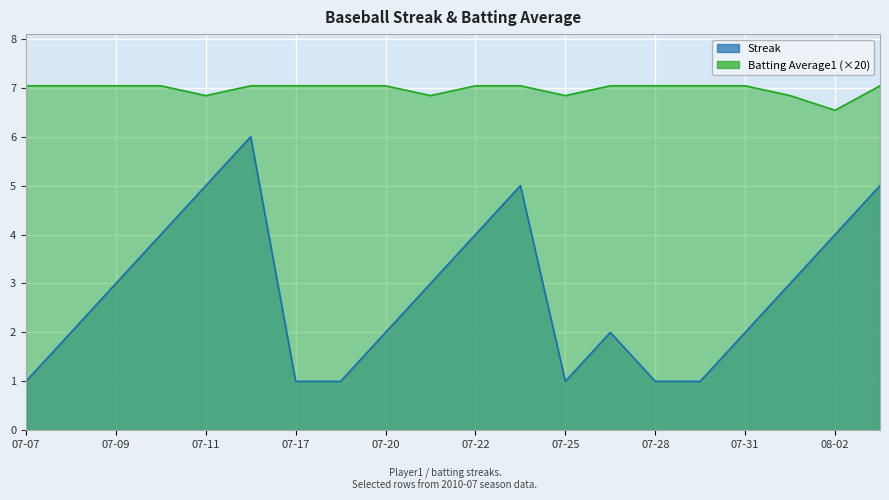

How many categories are shown in the chart?

20